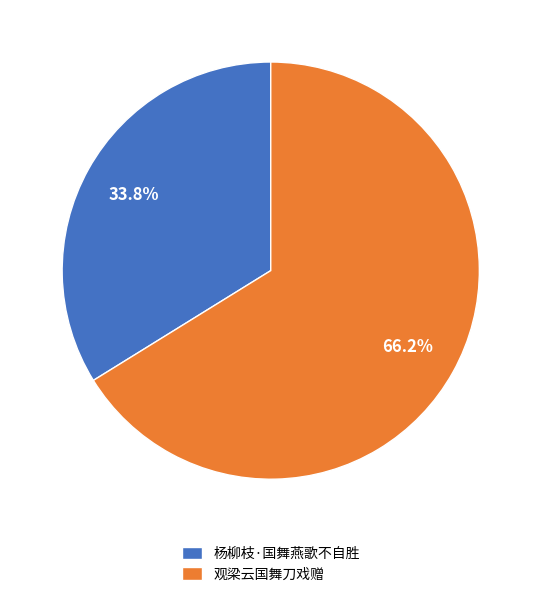

Between 观梁云国舞刀戏赠 and 杨柳枝·国舞燕歌不自胜, which is larger?

观梁云国舞刀戏赠